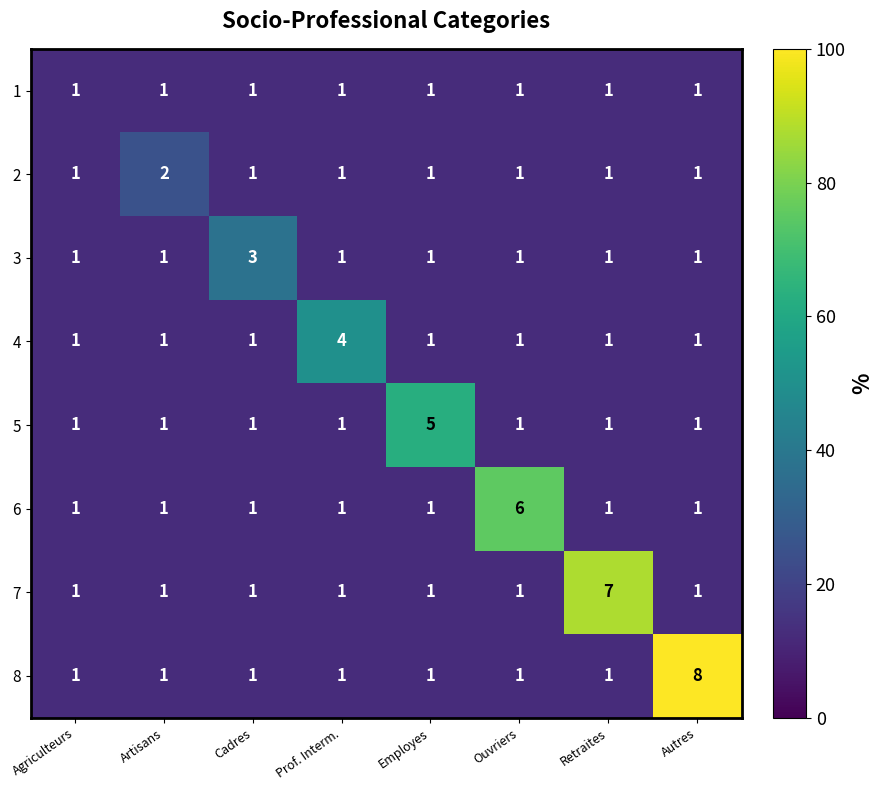

The 6 series shows 0 at Agriculteurs. True or false?

False